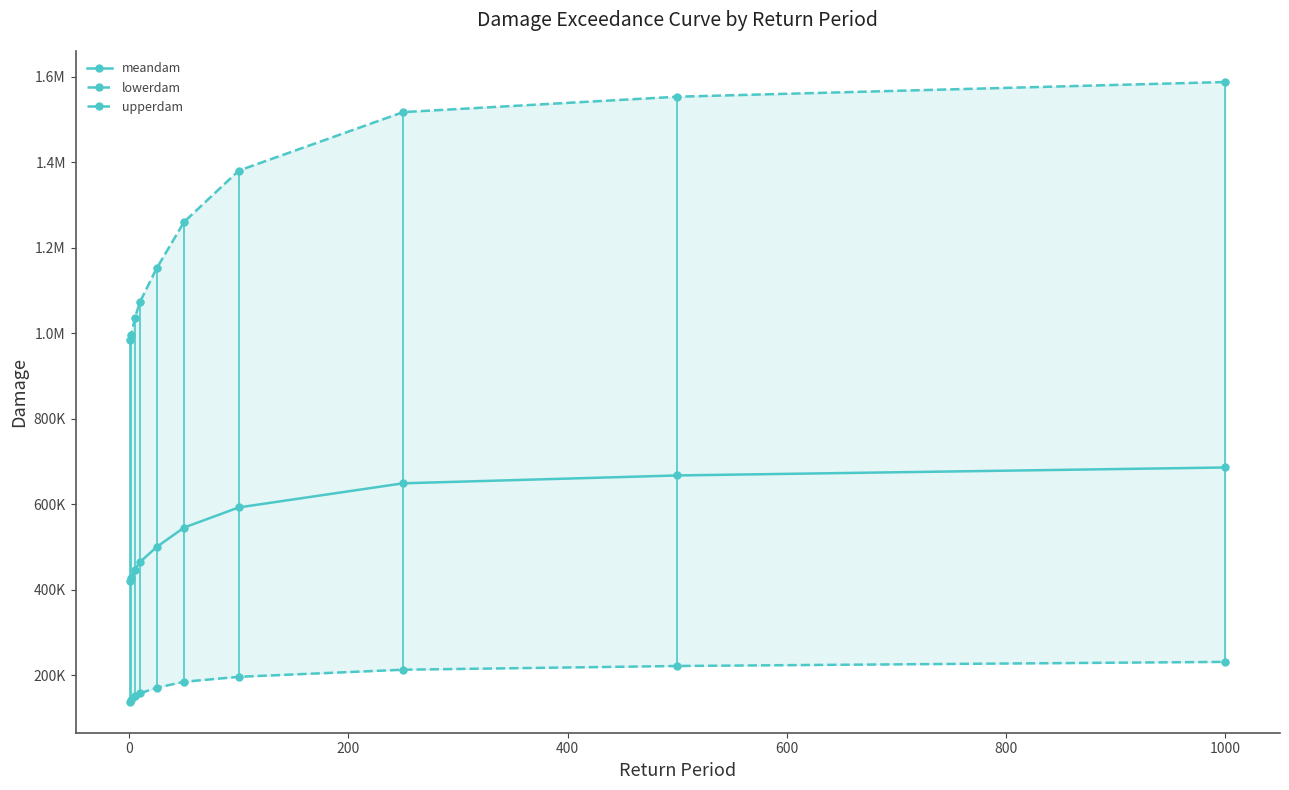

How many data points in lowerdam are less than 184857?

5